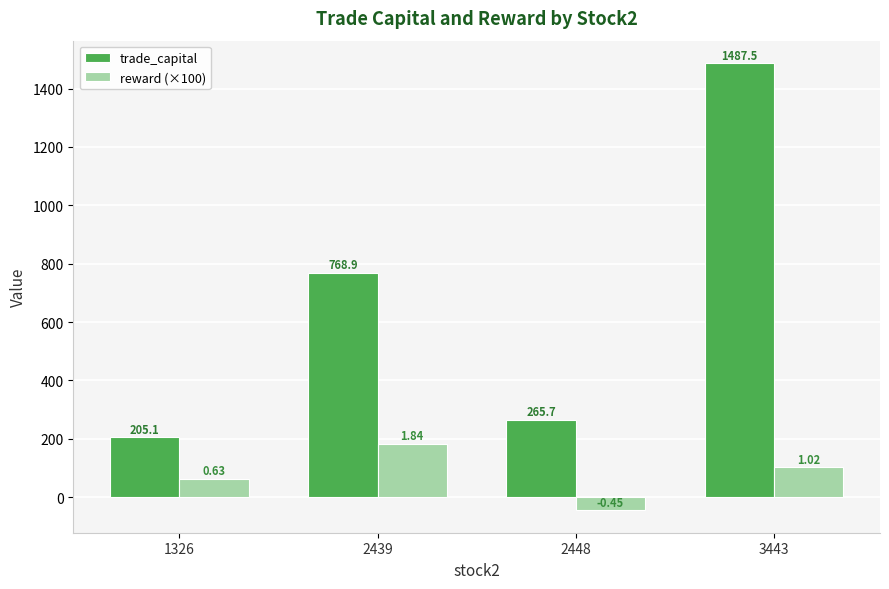

At which label does trade_capital first exceed 768?

2439